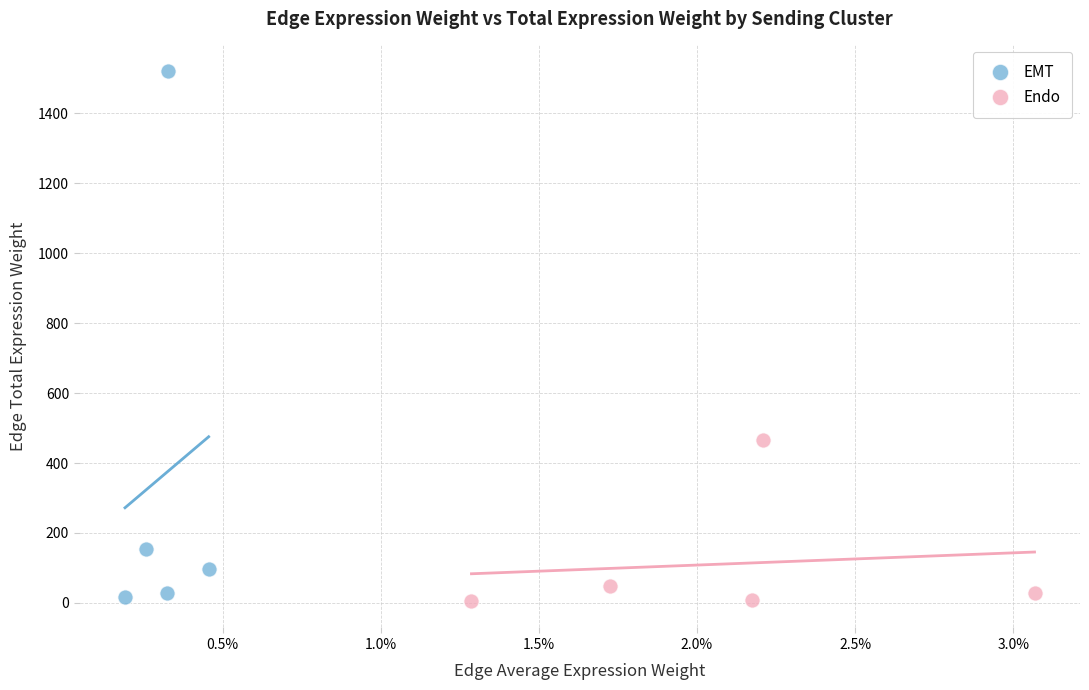

Which series contains the highest Y value?

EMT